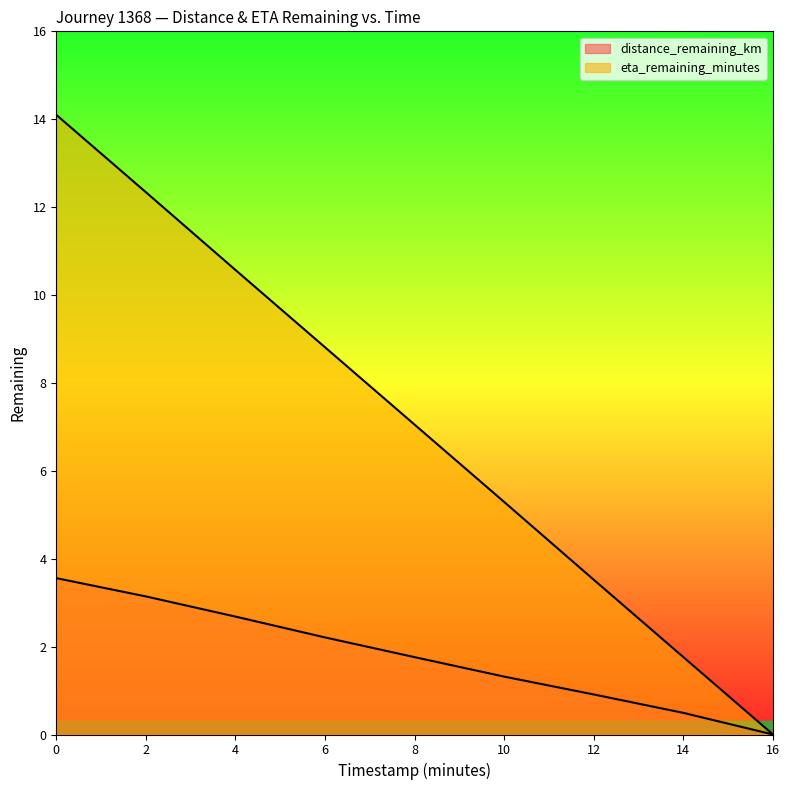

How many lines are shown in the chart?

2